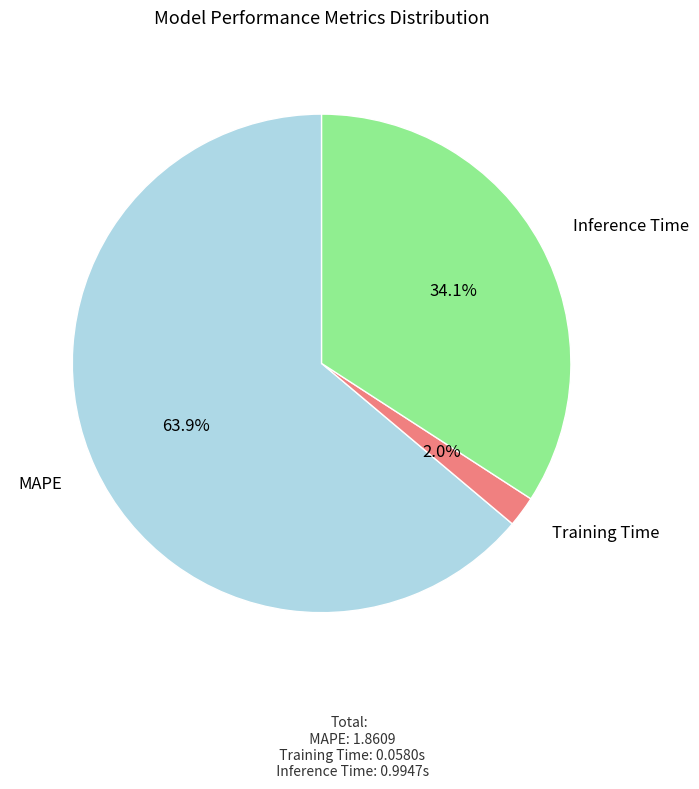

Count the number of slices in the pie.

3